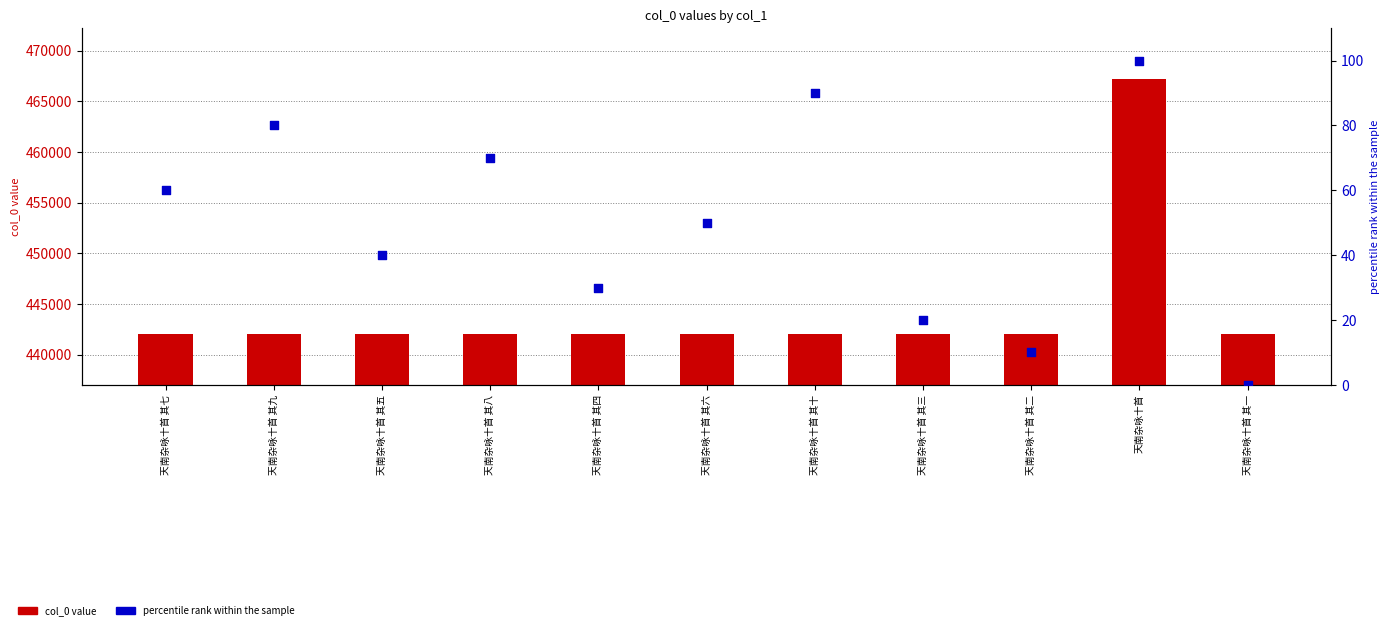

Which series has the widest spread of Y values?

col_0